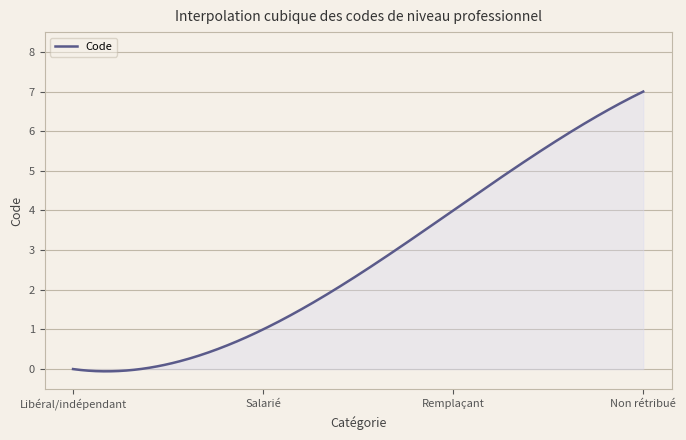

What is the sum of all values?

825.8